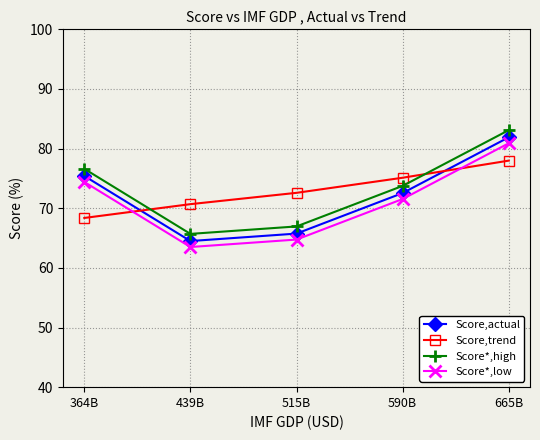

How many values in the Score,actual series are below 72?

2